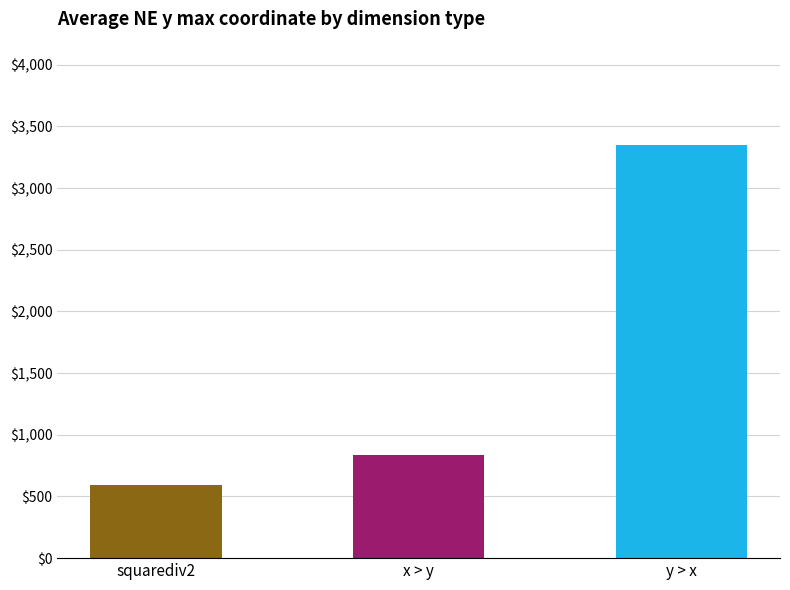

How many bars are there in total?

3